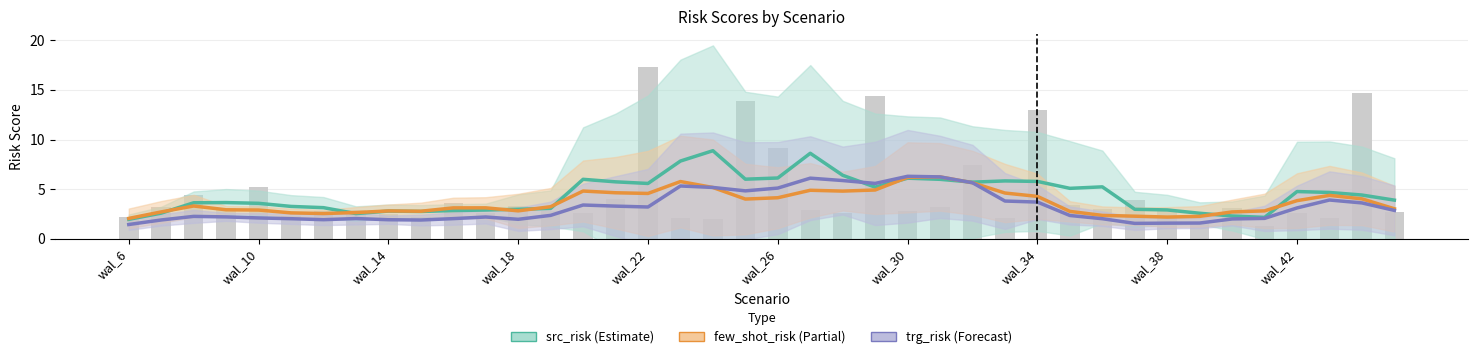

Are the bars grouped side by side (vs. stacked)?

Yes